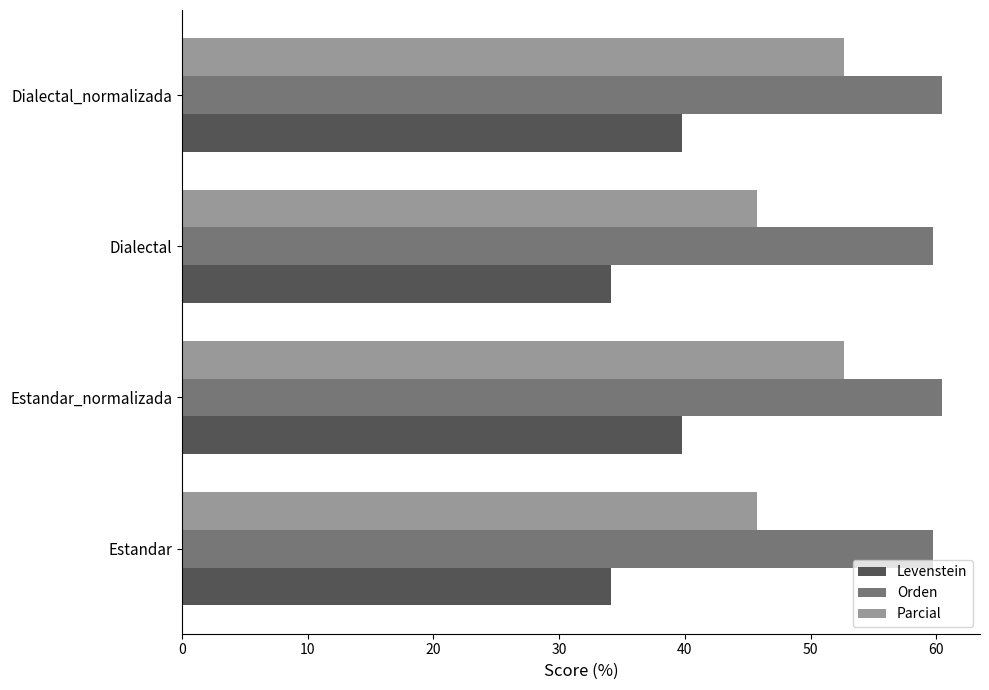

What are all the series names shown in the legend?

Levenstein, Orden, Parcial